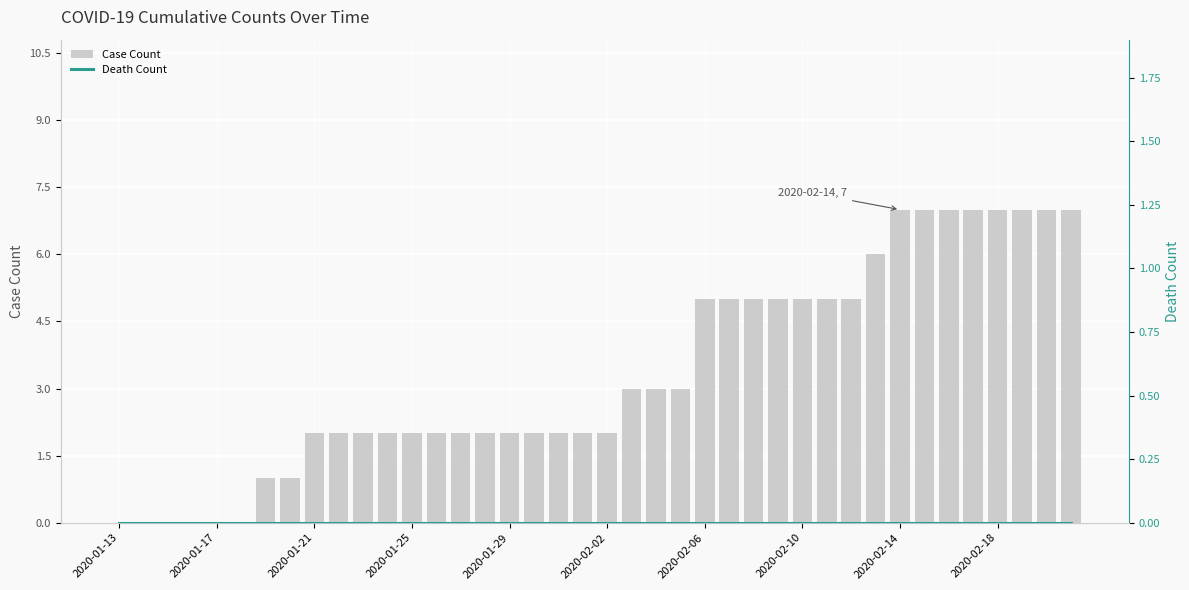

What is the difference between the second highest and minimum values in the Case Count series?

7